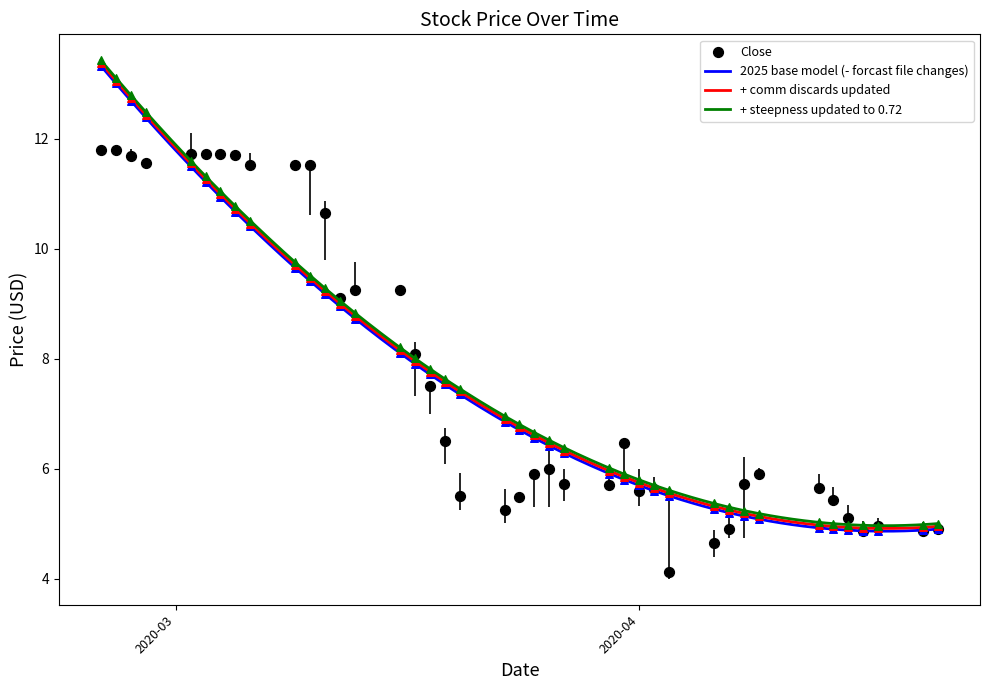

What is the minimum value for 2025 base model (- forcast file changes)?

4.9